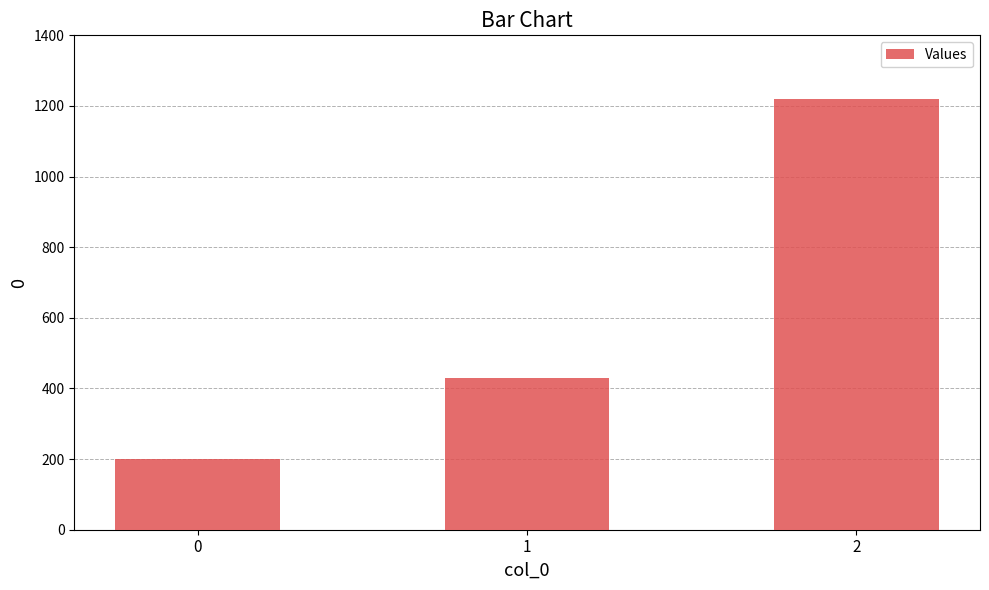

Reading left to right, extract all data points from this chart.

0=200.0	1=428.6	2=1220.0